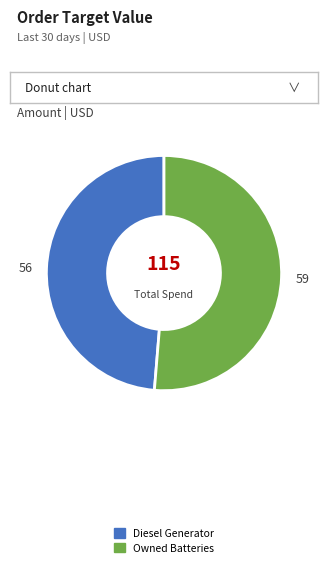

Rank the categories by value from lowest to highest.

Diesel Generator, Owned Batteries